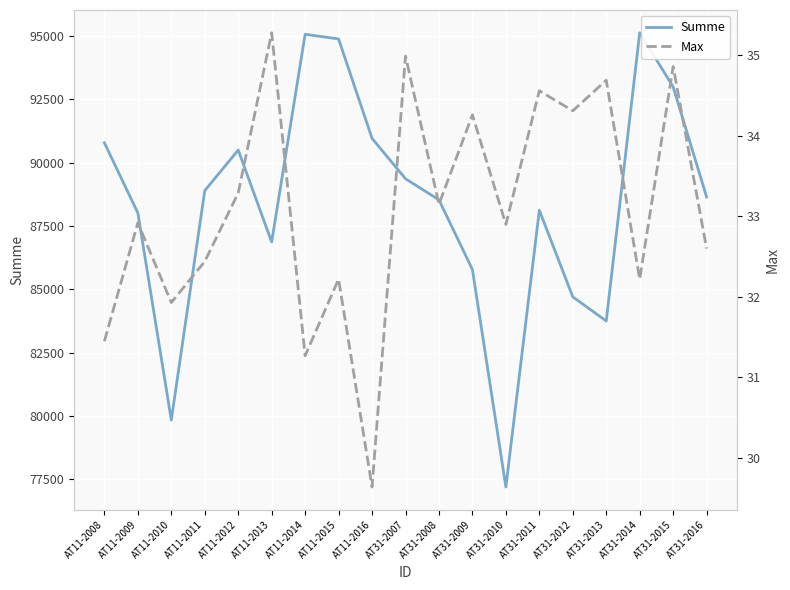

What is the difference between the Summe values at AT31-2012 and AT31-2008?

3830.2